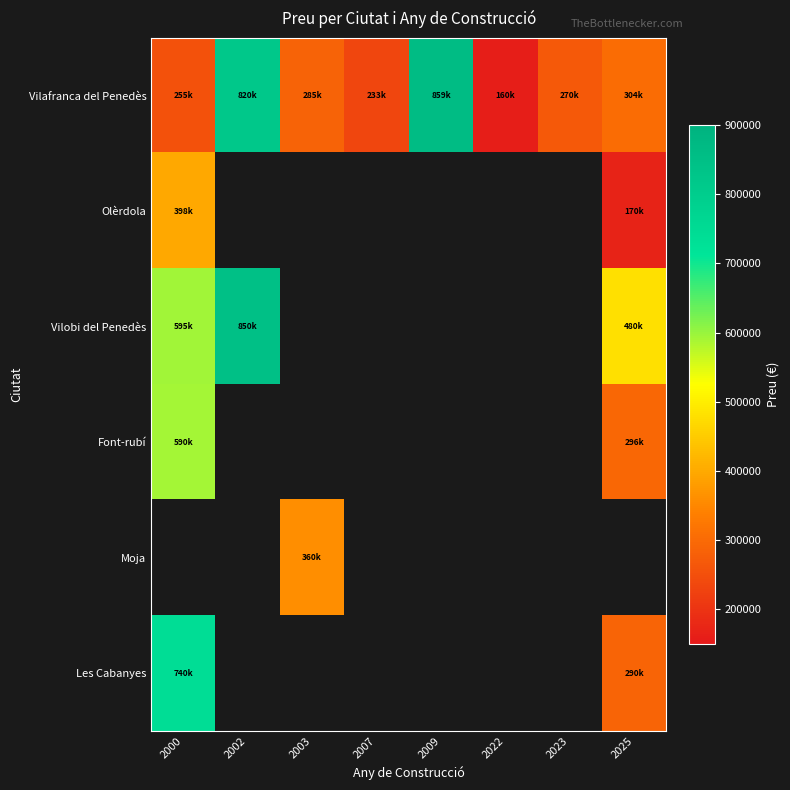

Which series has the largest range (max minus min)?

Vilafranca del Penedès